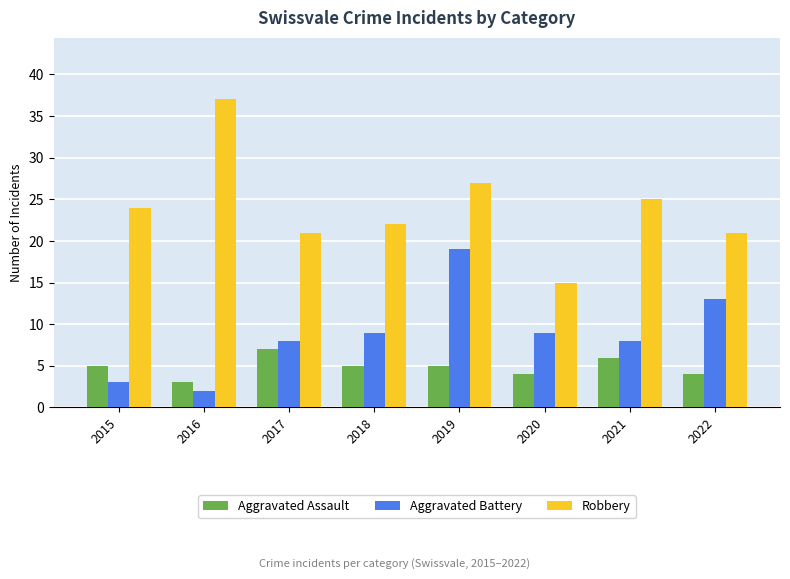

At which label does Aggravated Battery reach its peak?

2019